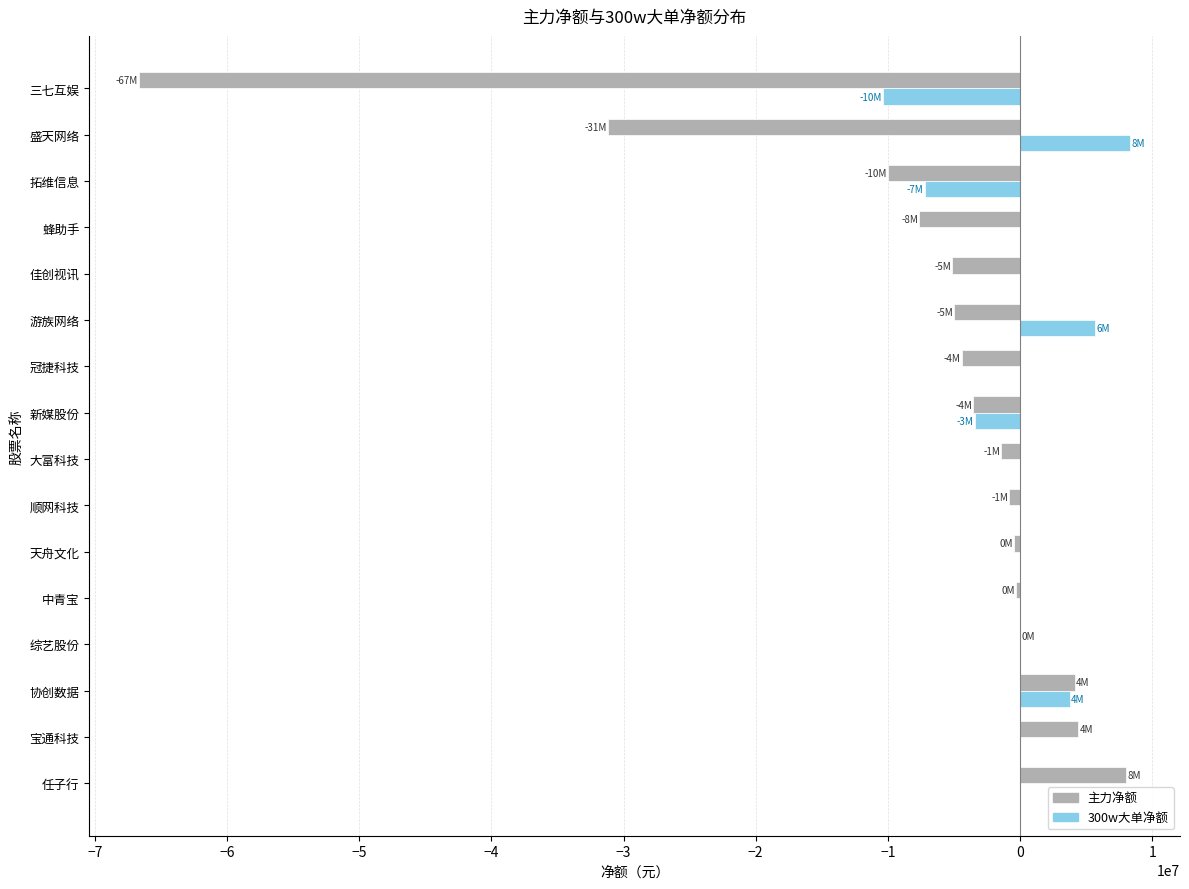

Is the value of 300w大单净额 at 大富科技 greater than the value of 主力净额 at 协创数据?

No